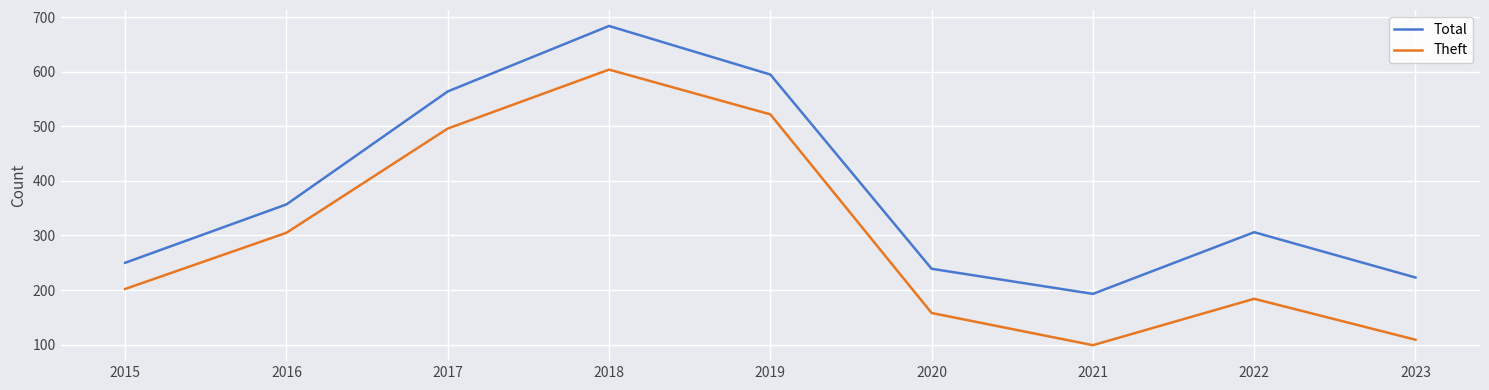

Reading left to right, extract all data points from this chart.

Total: 2015=250	2016=357	2017=564	2018=684	2019=595	2020=239	2021=193	2022=306	2023=223
Theft: 2015=202	2016=305	2017=496	2018=604	2019=522	2020=158	2021=99	2022=184	2023=109